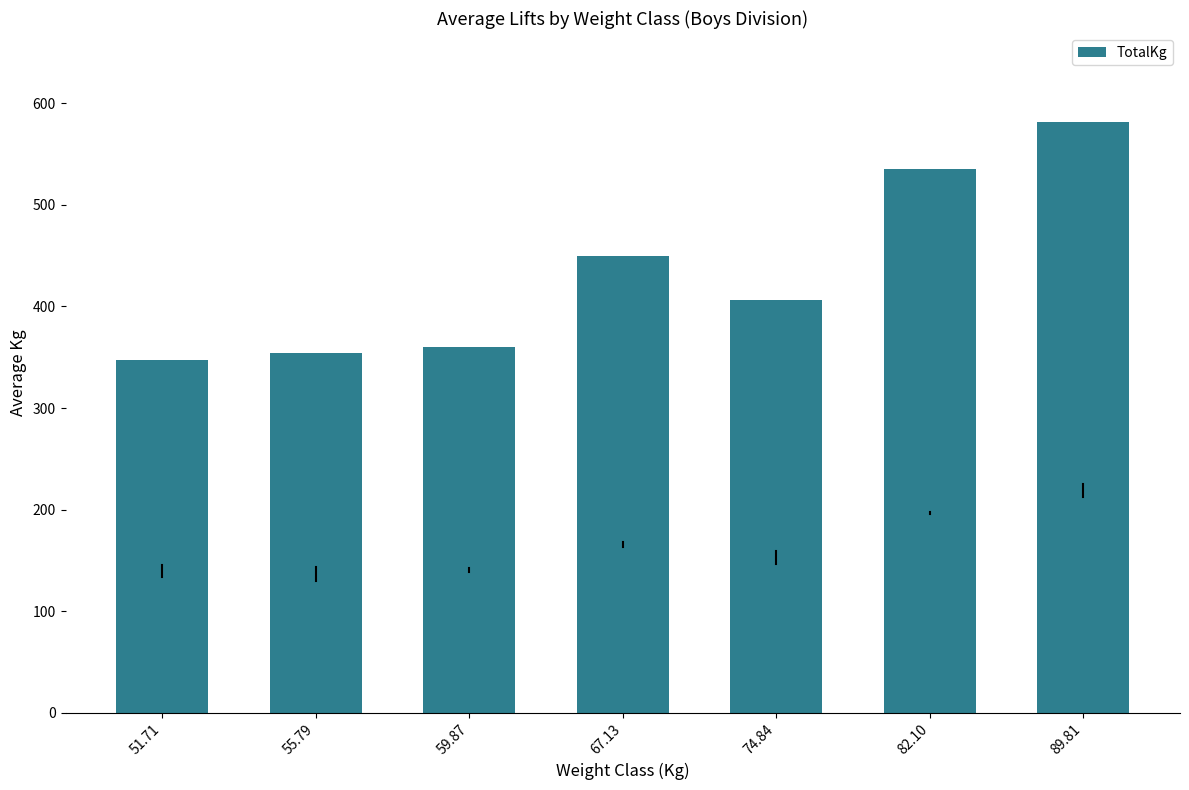

What is the label of the 1st bar from the right?

89.81